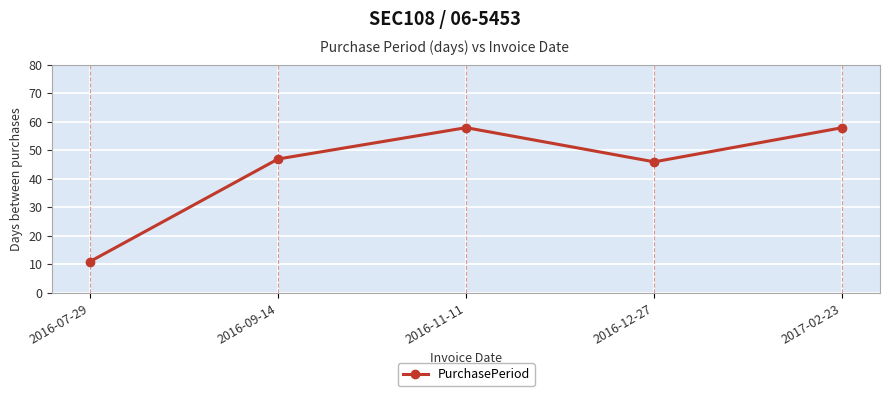

Reading right to left, transcribe all the data shown in this chart.

58	46	58	47	11